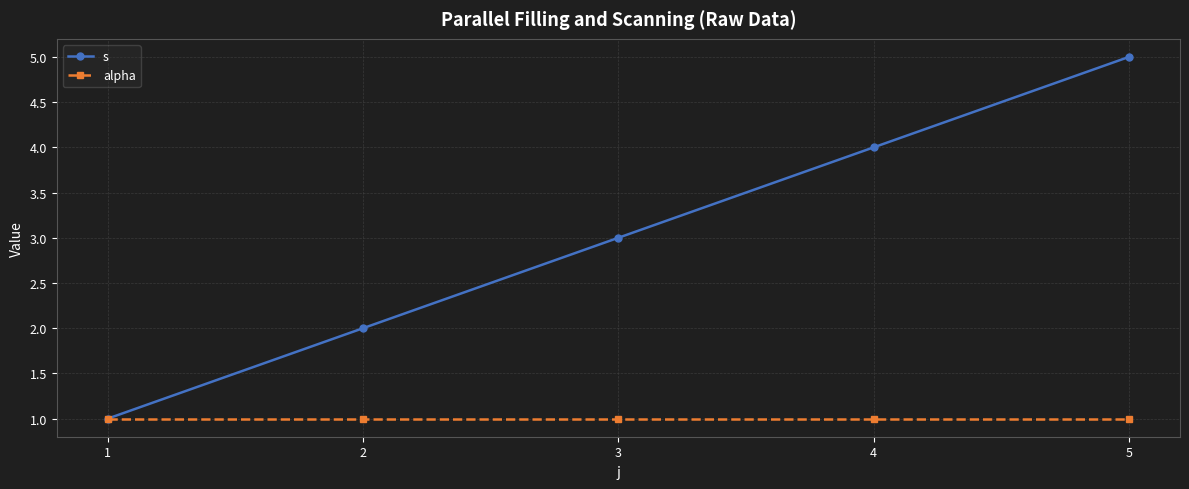

What is the greatest value displayed?

5